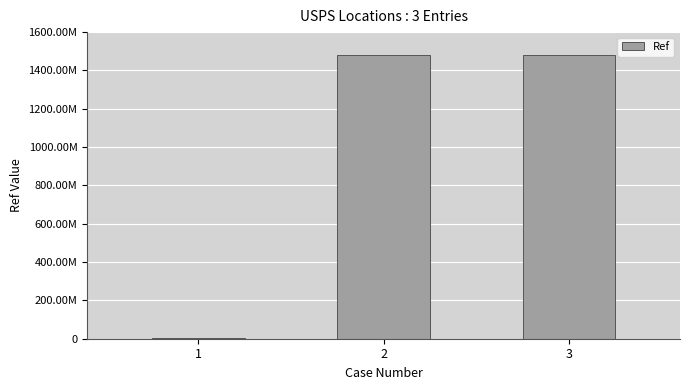

Are the bars horizontal?

No